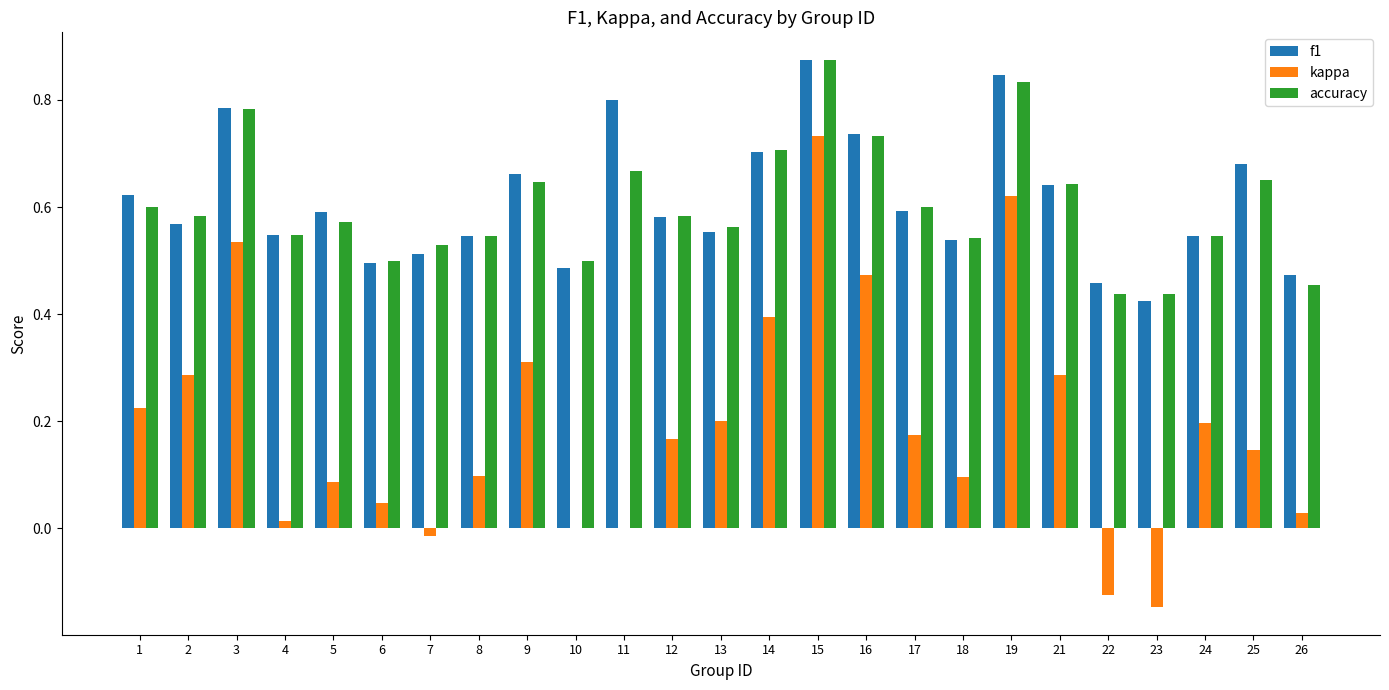

The kappa series shows 0.1 at 18. True or false?

True